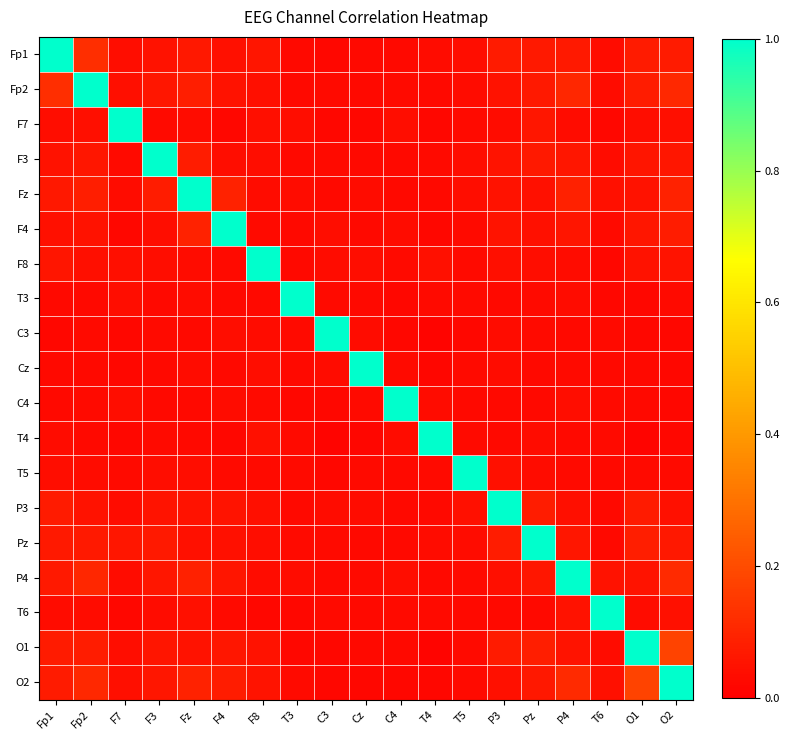

At how many categories does at least one series exceed 0?

19